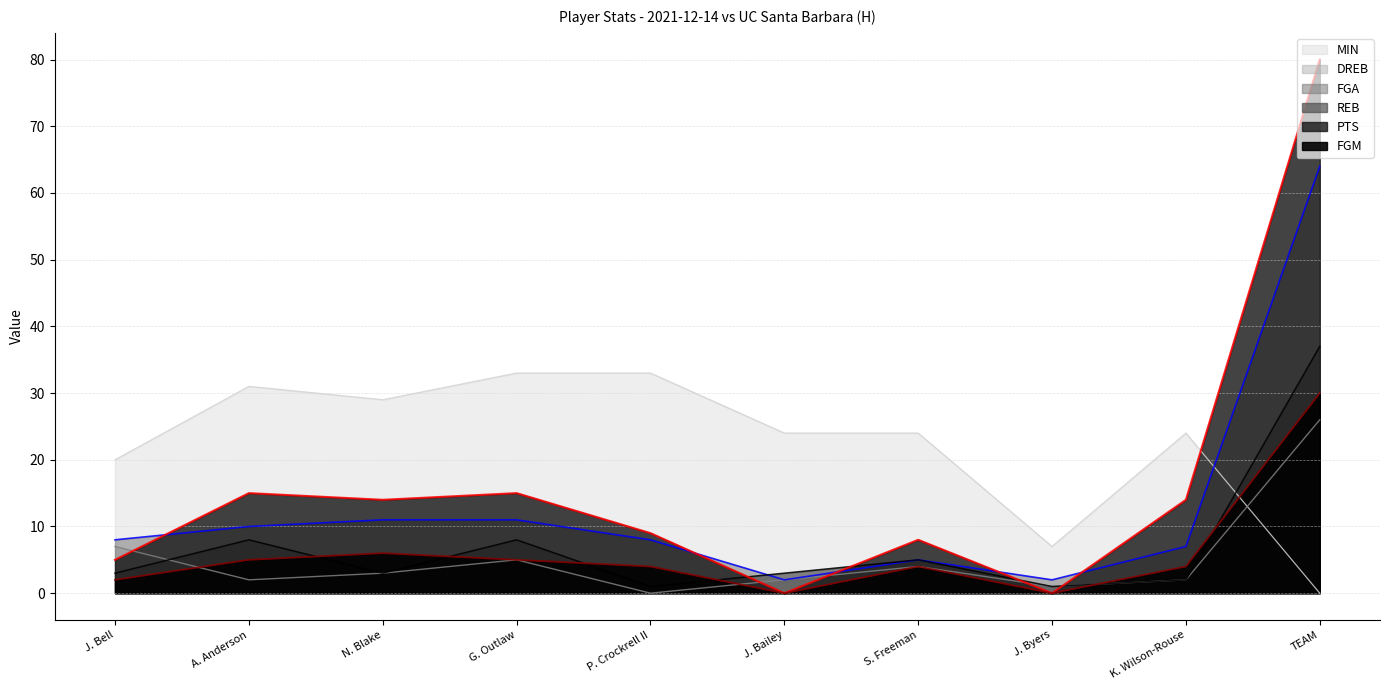

What is the difference between the highest and lowest values at S. Freeman?

20